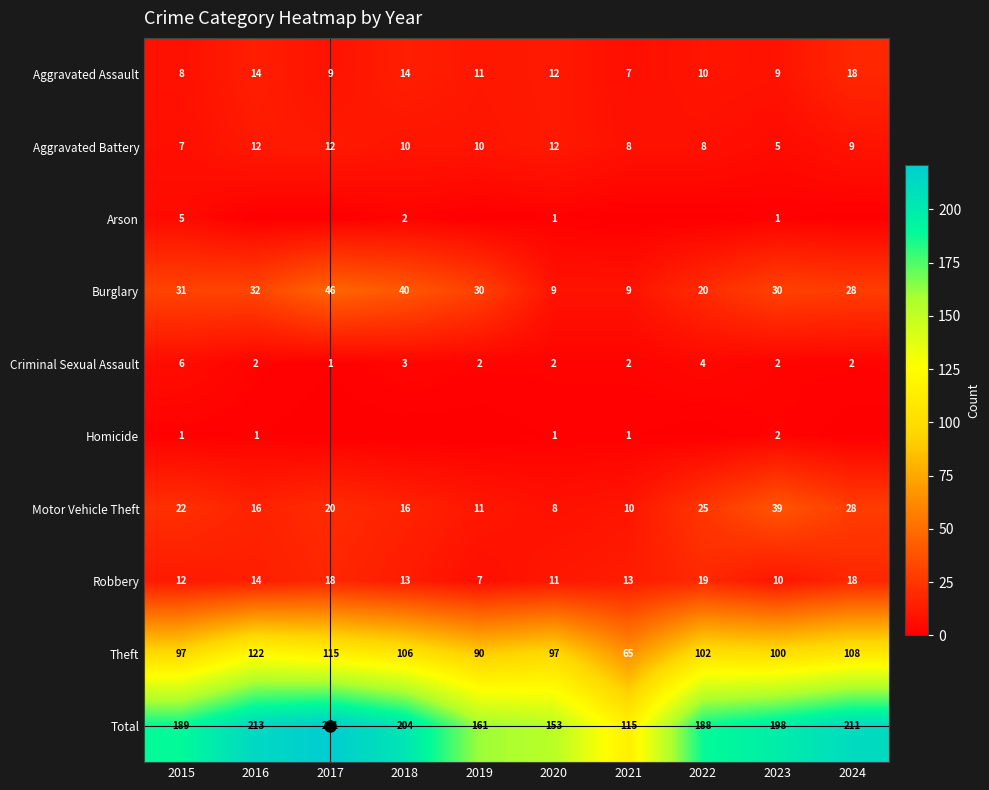

At 2022, list the series in order from largest to smallest.

Total, Theft, Motor Vehicle Theft, Burglary, Robbery, Aggravated Assault, Aggravated Battery, Criminal Sexual Assault, Arson, Homicide